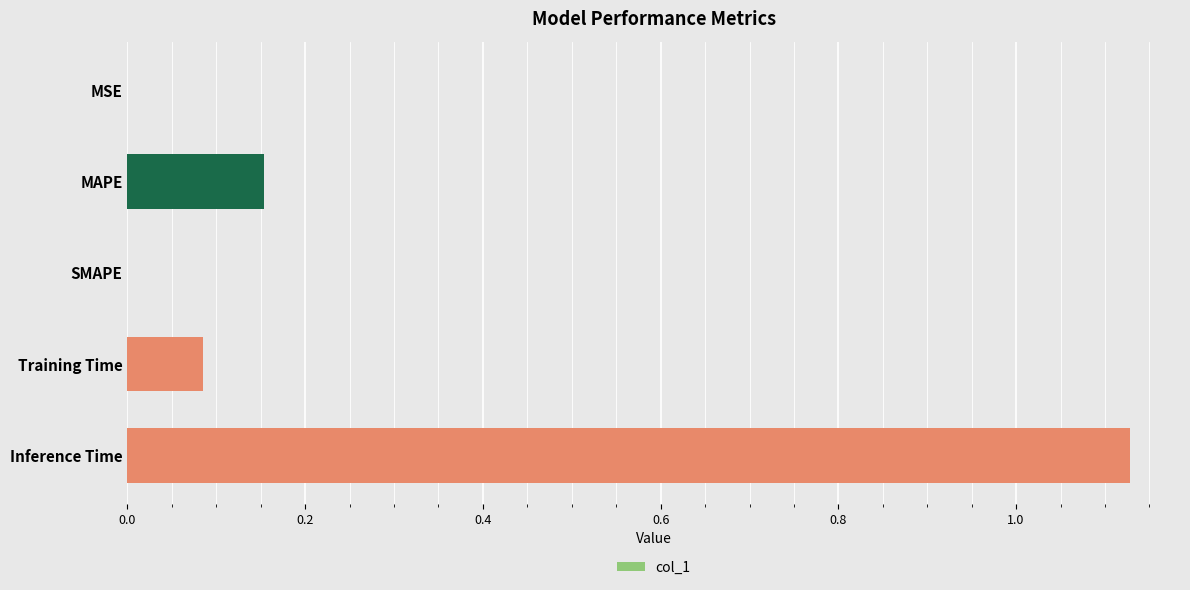

Which has a higher value, MAPE or Inference Time?

Inference Time